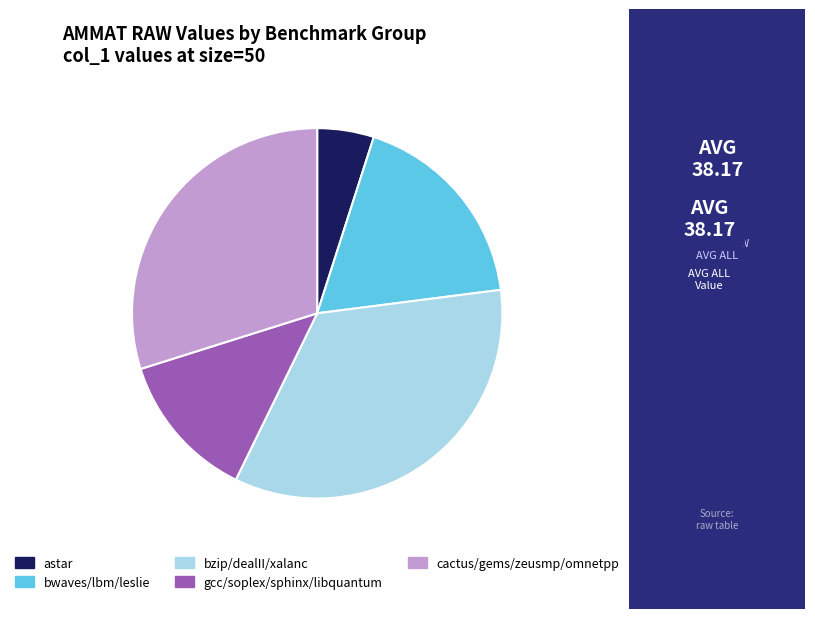

Is there any slice that represents more than half of the pie?

No